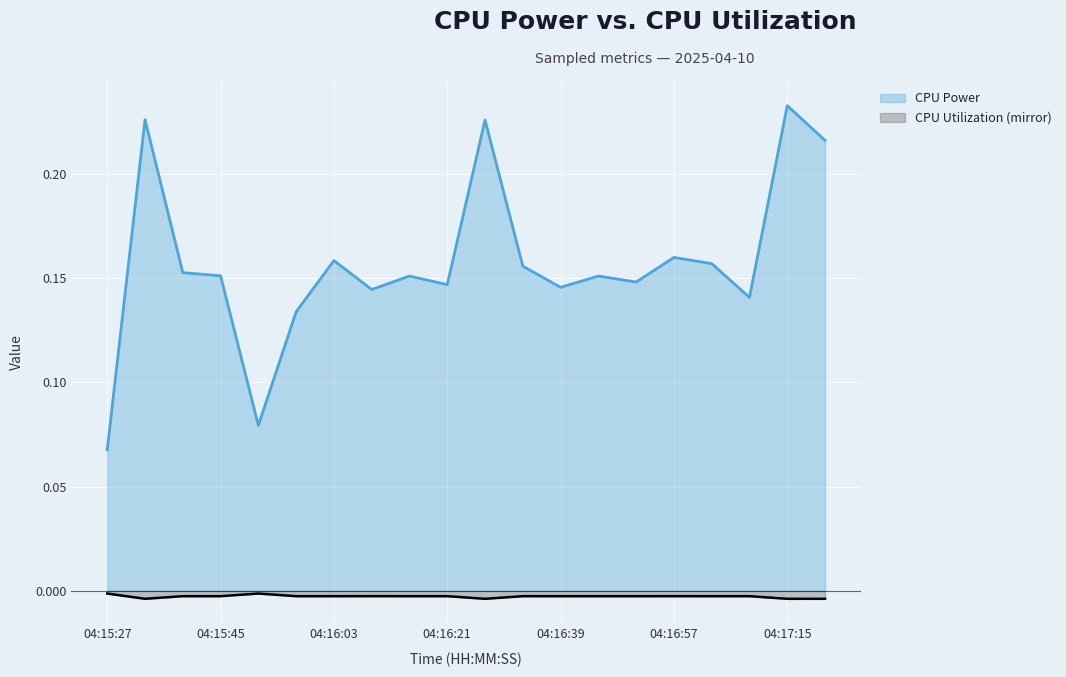

Read the CPU Power value at 04:16:57.

0.2